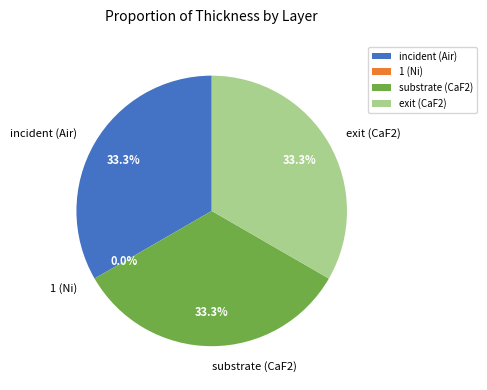

Is there a majority slice in this chart?

No